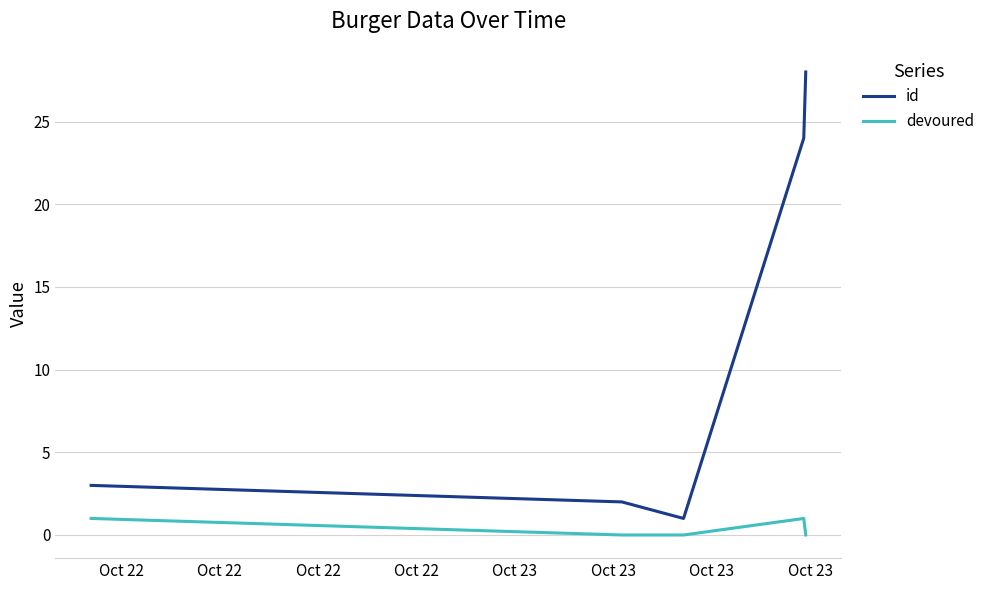

True or false: id and devoured cross at least once.

False